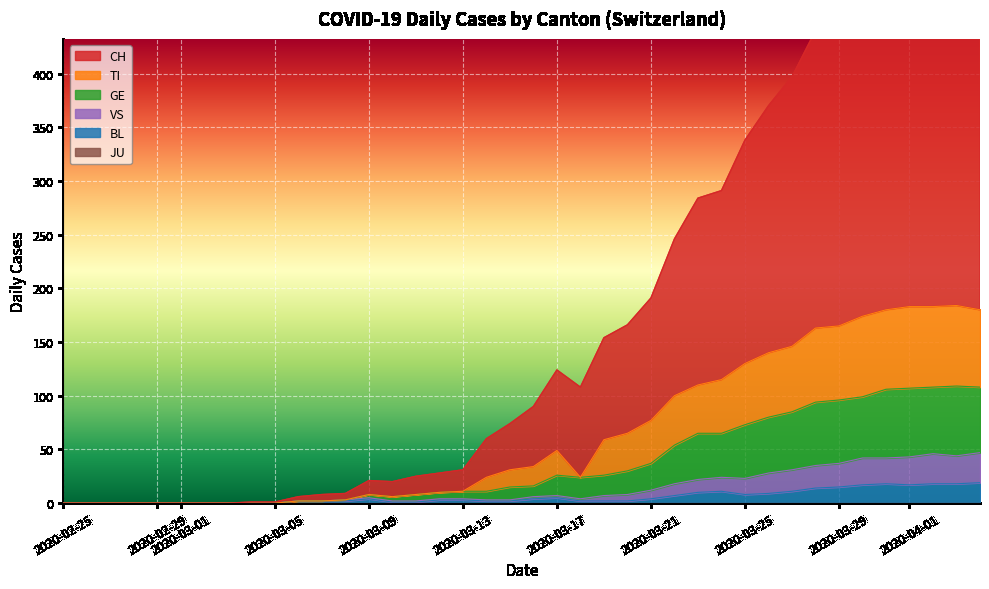

True or false: CH and TI intersect in this chart.

False